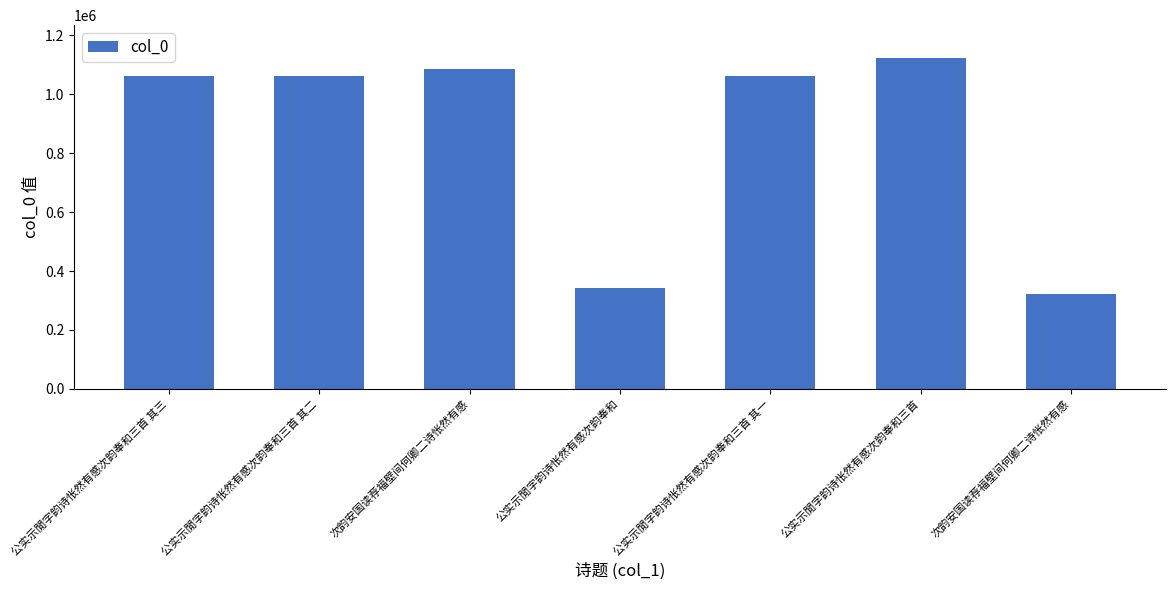

Does the chart contain any negative values?

No